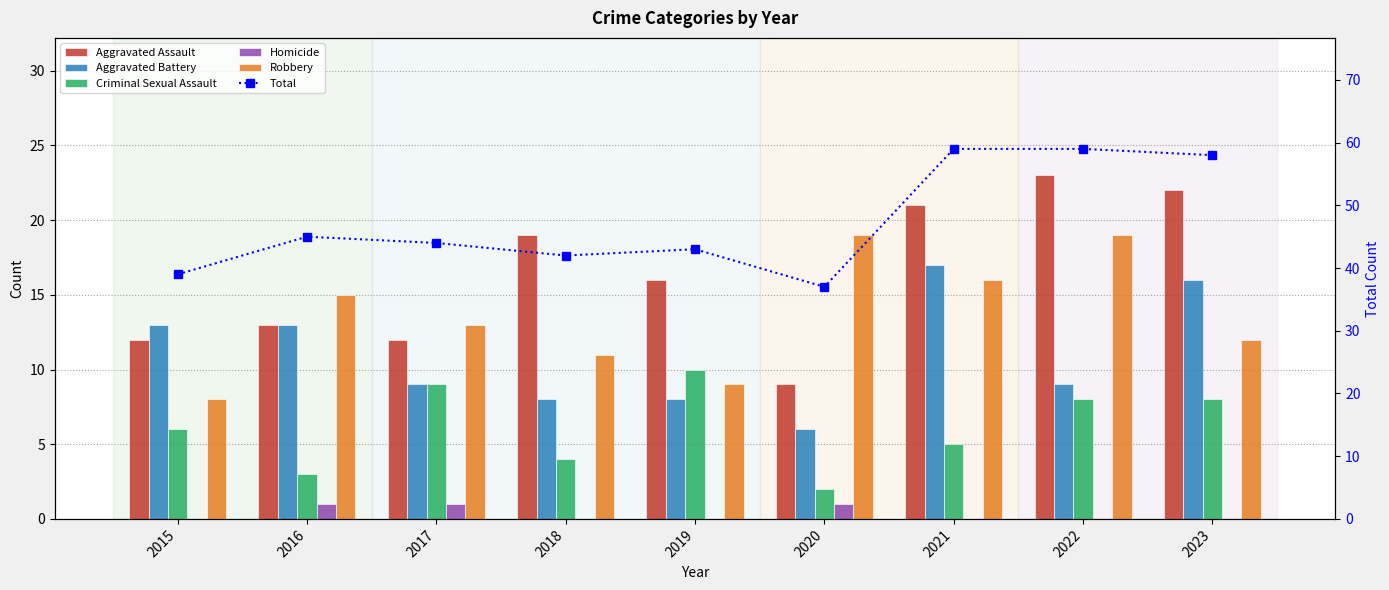

What are all the series names shown in the legend?

Aggravated Assault, Aggravated Battery, Criminal Sexual Assault, Homicide, Robbery, Total